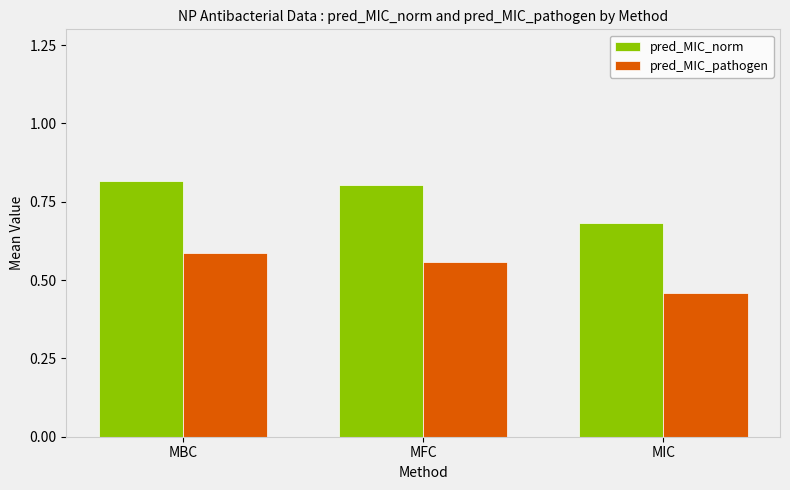

What is the sum of the pred_MIC_norm values at MIC and MBC?

1.5